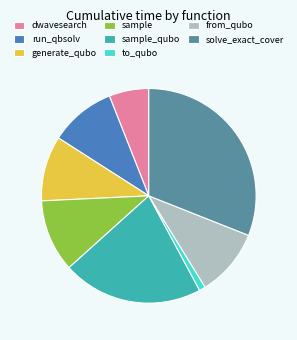

Is it true that from_qubo is 10% of the pie?

True